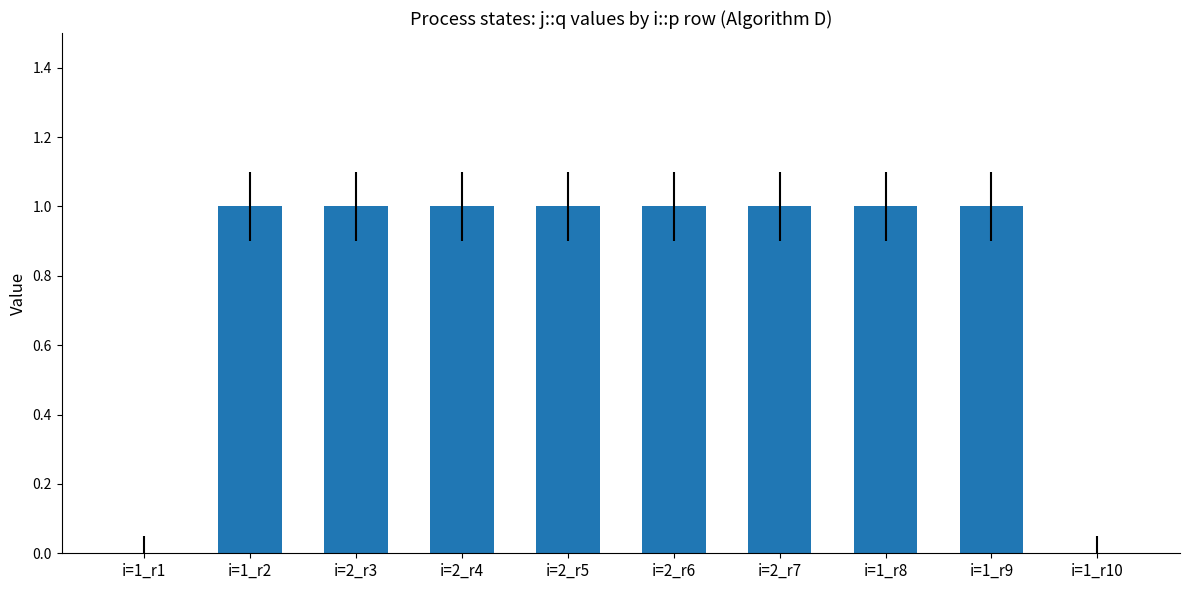

Reading left to right, what are all the values shown in this chart?

0	1	1	1	1	1	1	1	1	0